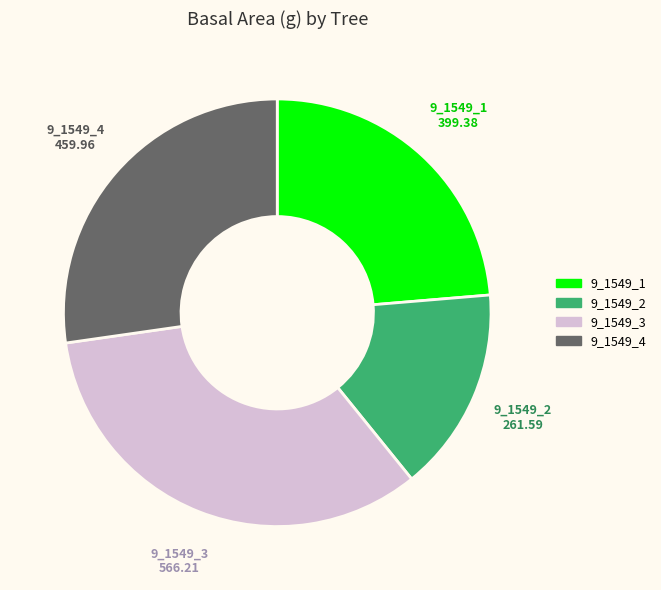

How many slices are in this pie chart?

4